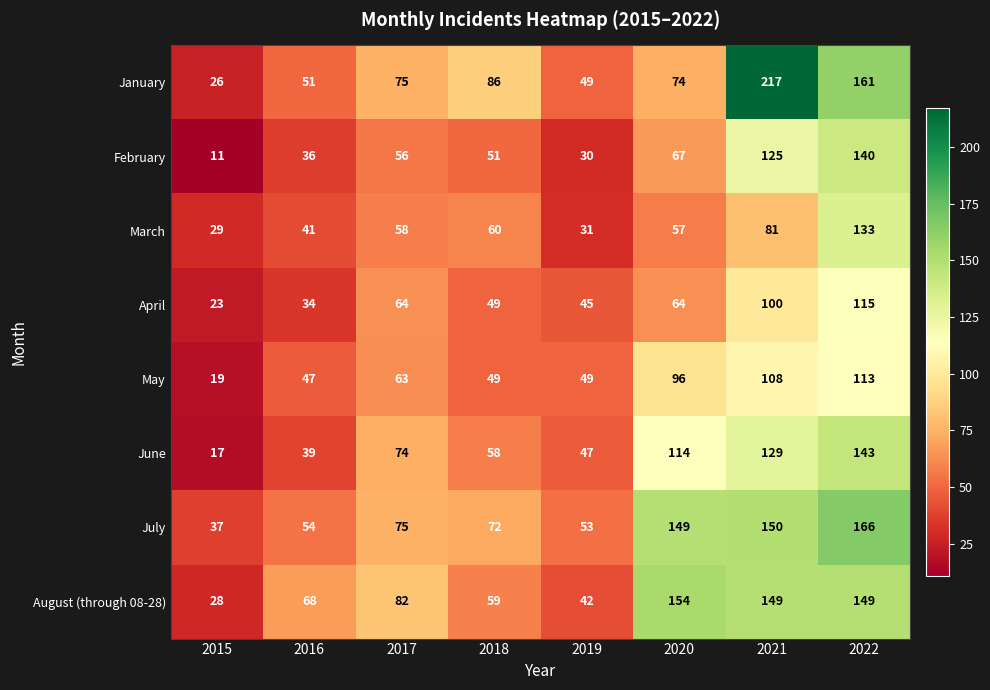

The value of January at 2017 is 75. True or false?

True